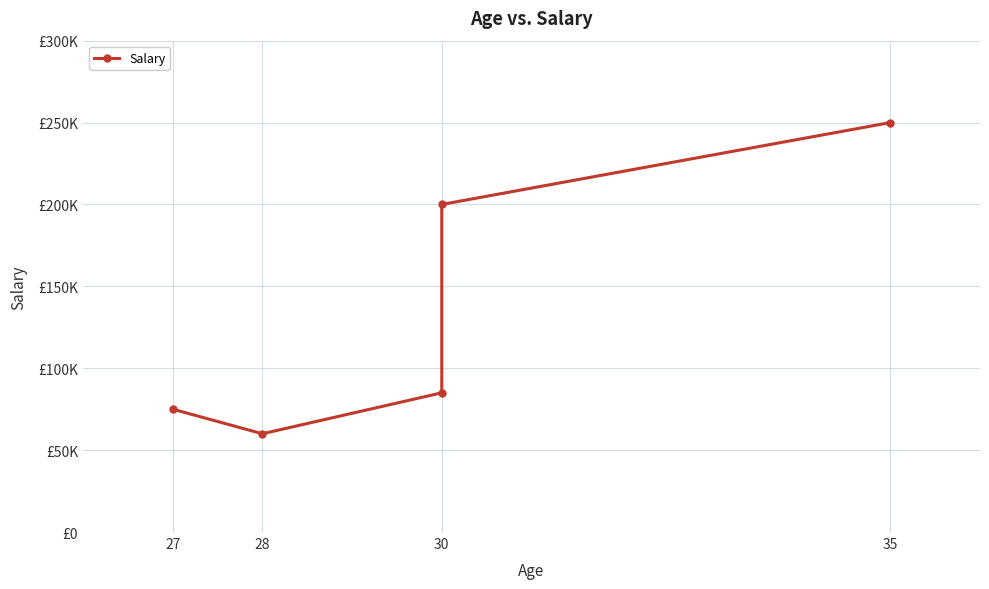

What is the maximum value shown in the chart?

250000